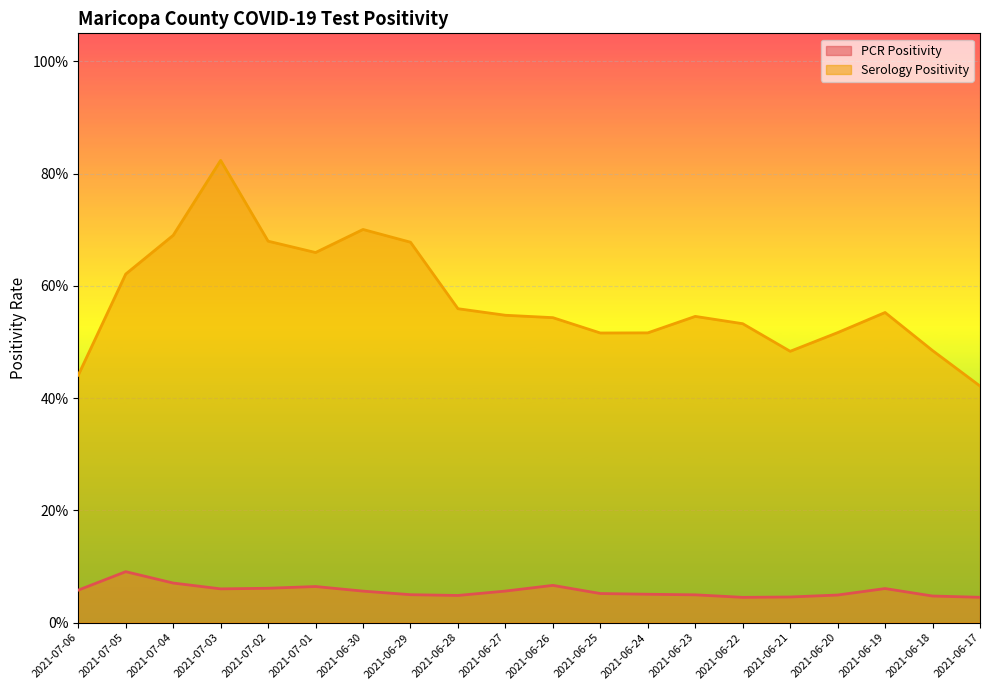

What is the spread (max minus min) of values at 2021-06-28?

0.5